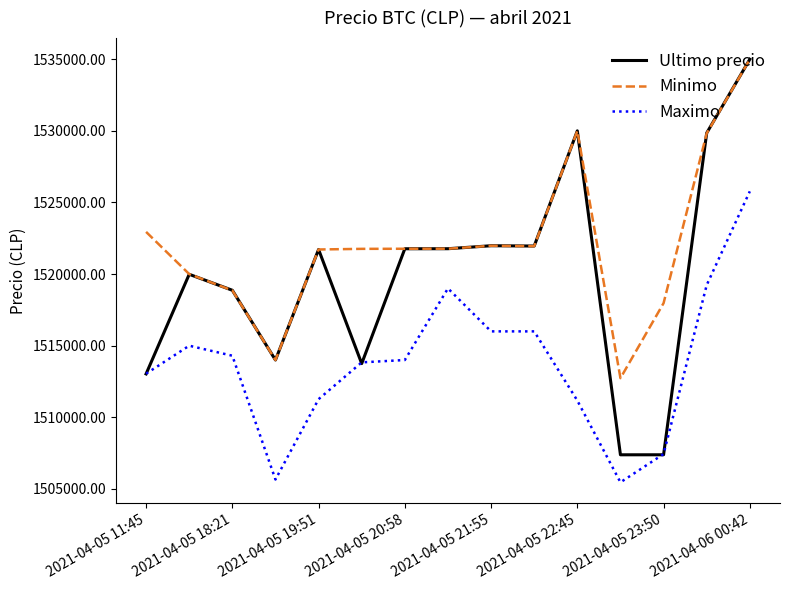

Which series has the widest spread of values?

Ultimo precio